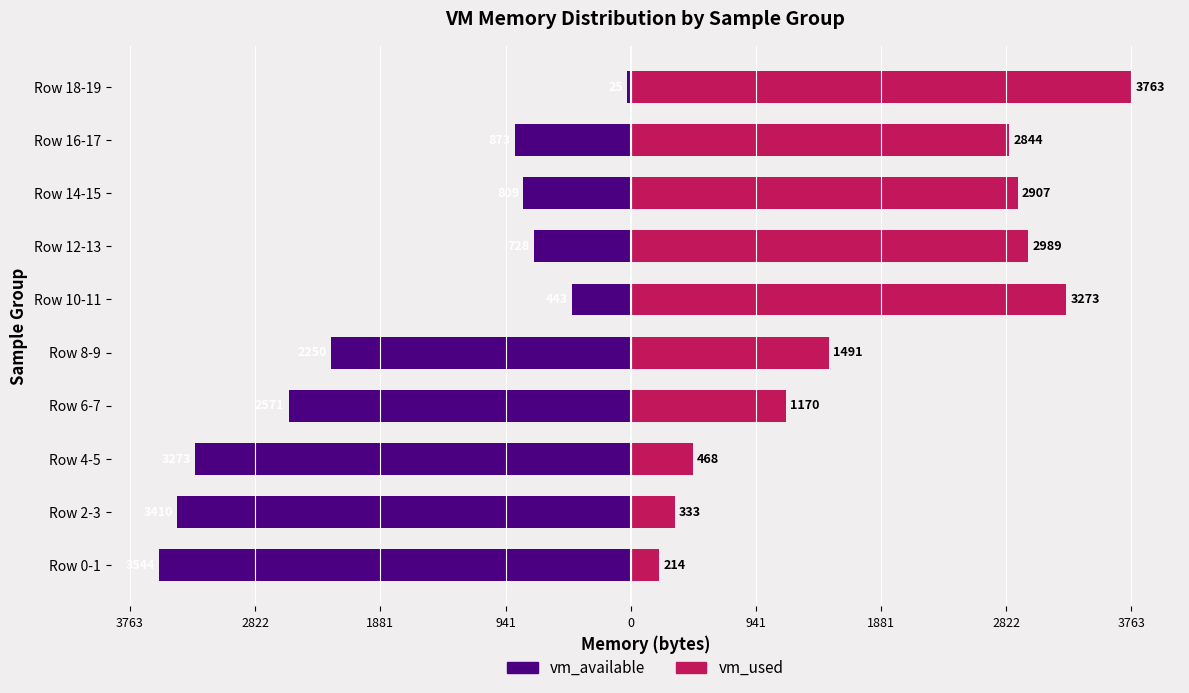

List the series in order of their overall mean, lowest first.

vm_available, vm_used